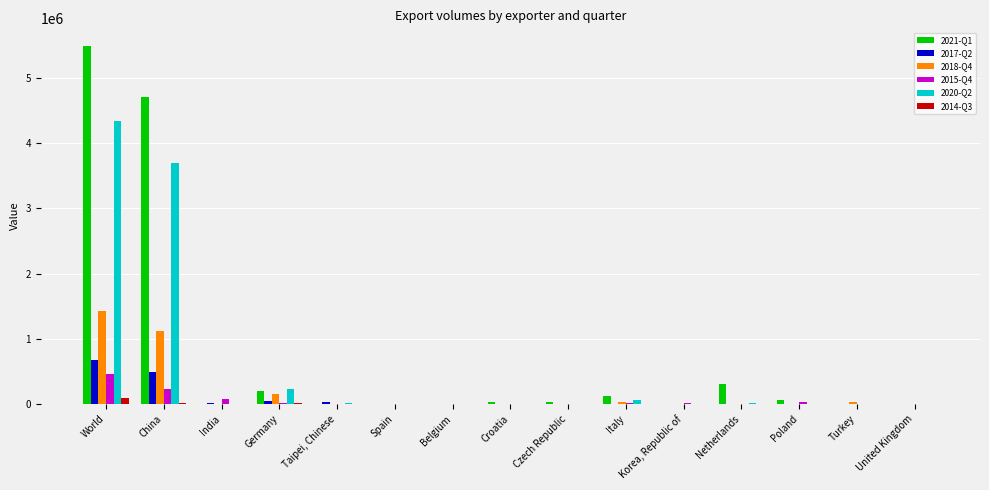

At which category is the sum across all series the highest?

World